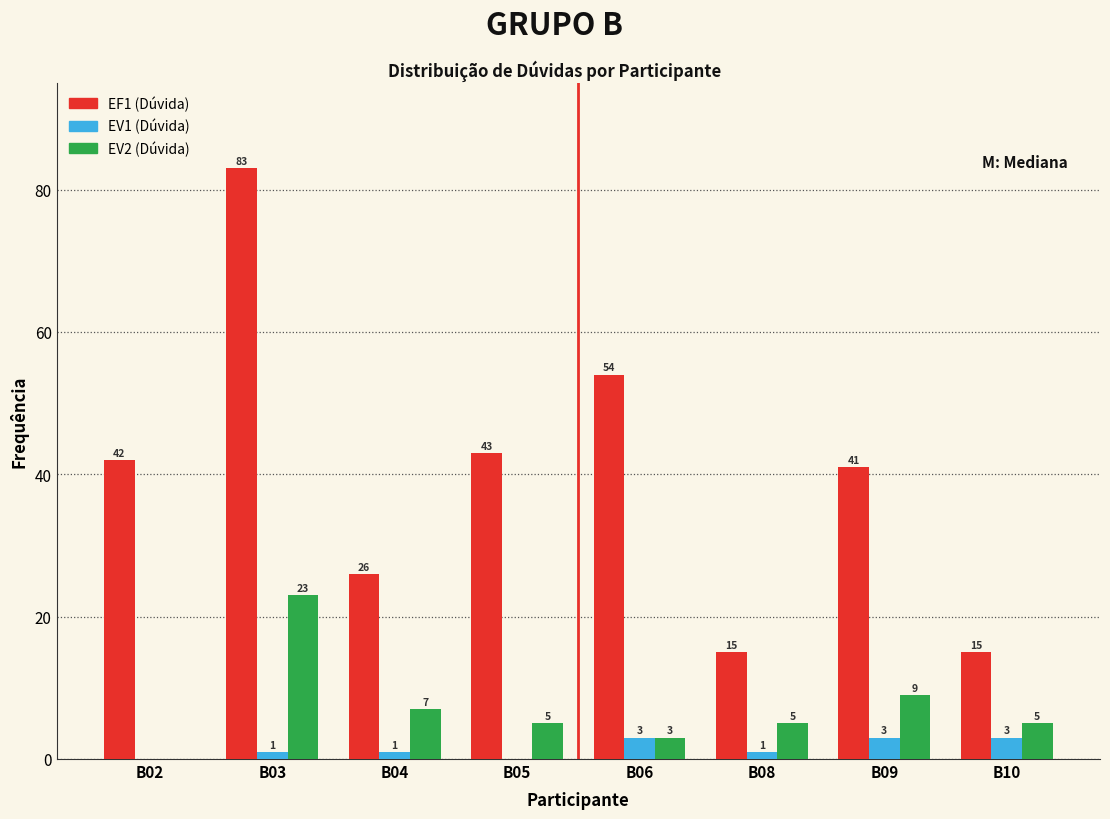

Reading left to right, transcribe all the data shown in this chart.

EF1 (Dúvida): B02=42	B03=83	B04=26	B05=43	B06=54	B08=15	B09=41	B10=15
EV1 (Dúvida): B02=0	B03=1	B04=1	B05=0	B06=3	B08=1	B09=3	B10=3
EV2 (Dúvida): B02=0	B03=23	B04=7	B05=5	B06=3	B08=5	B09=9	B10=5